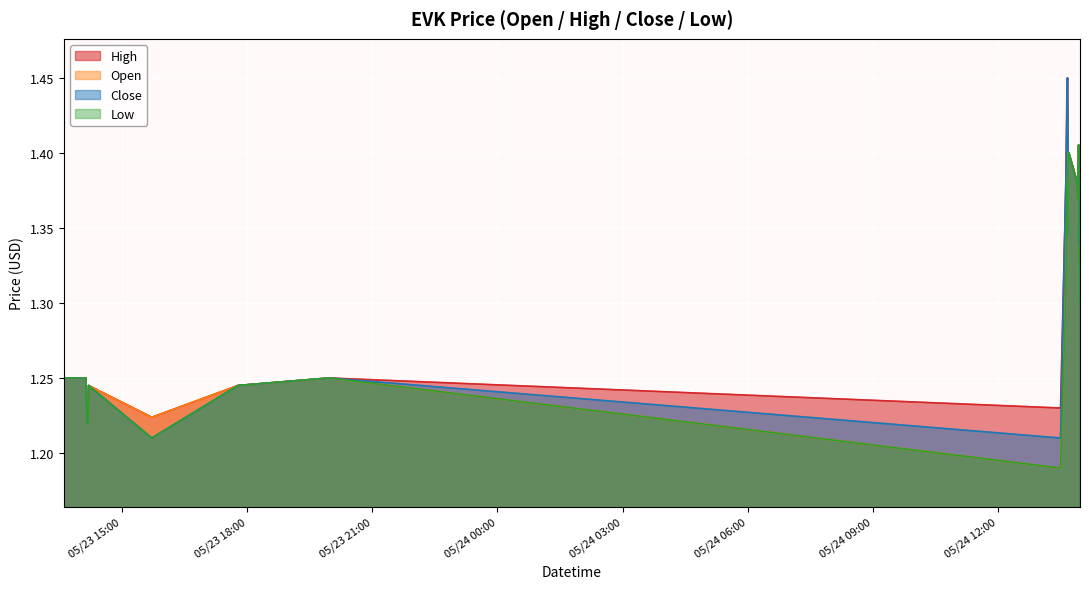

At how many categories does at least one series exceed 1?

20